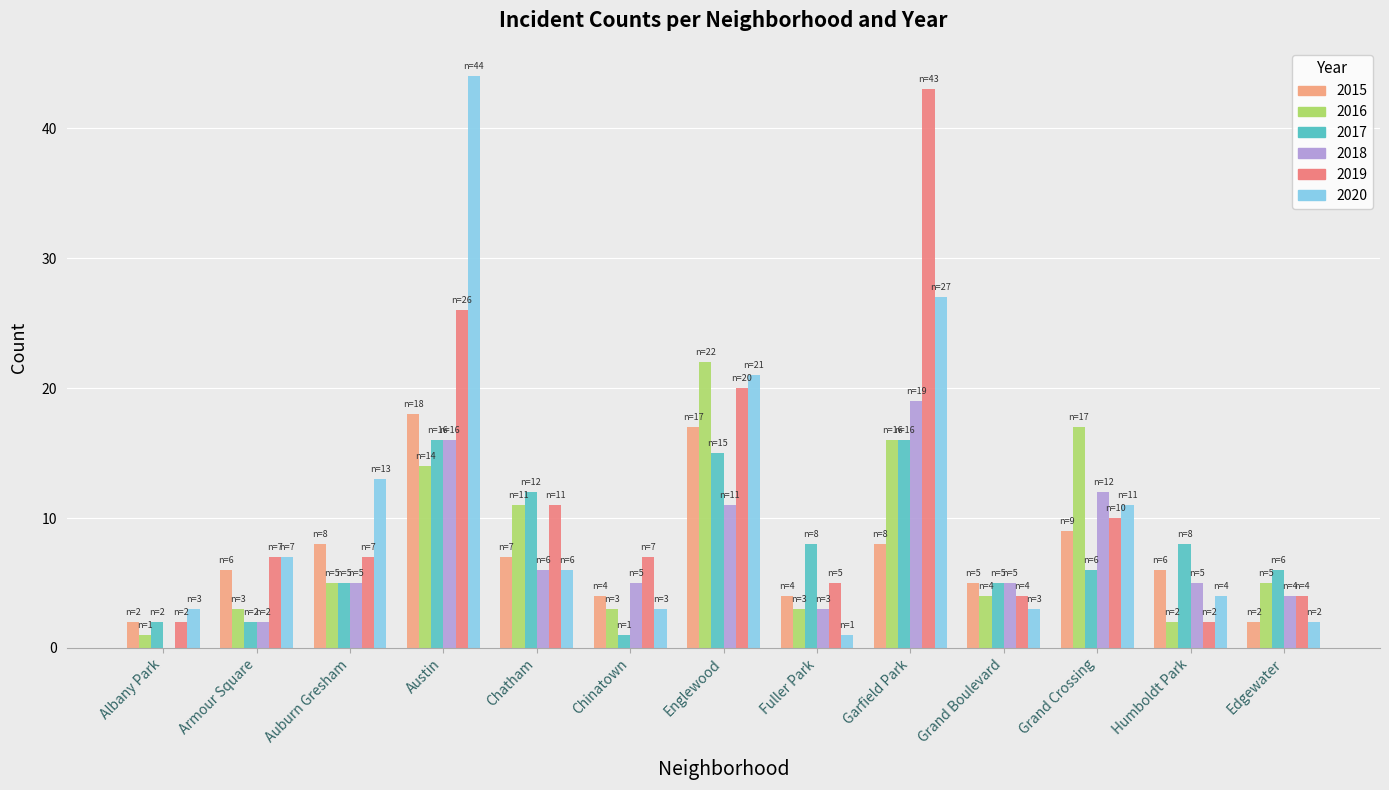

Is it true that 2019 equals 5 at Fuller Park?

True